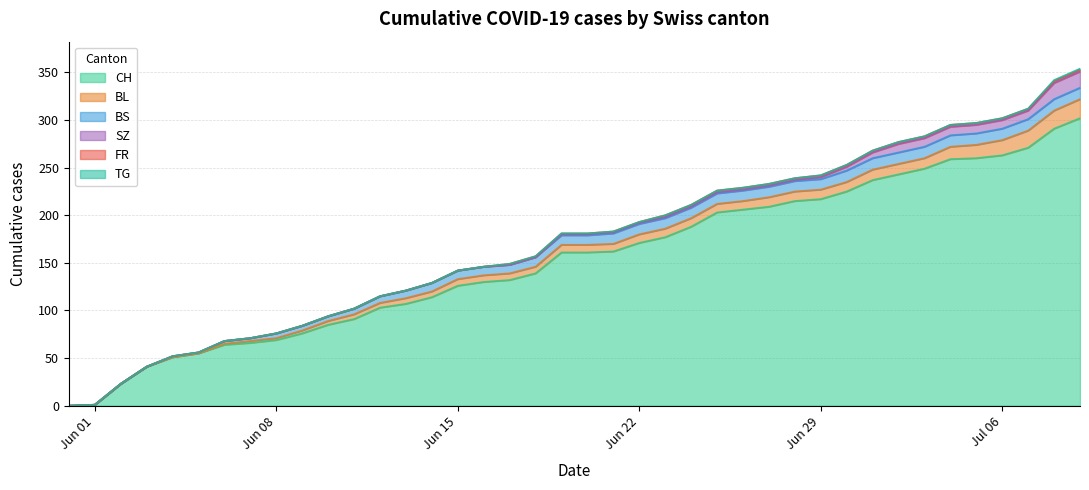

What is the approximate value of BS at 2020-06-13, to the nearest 10?

10